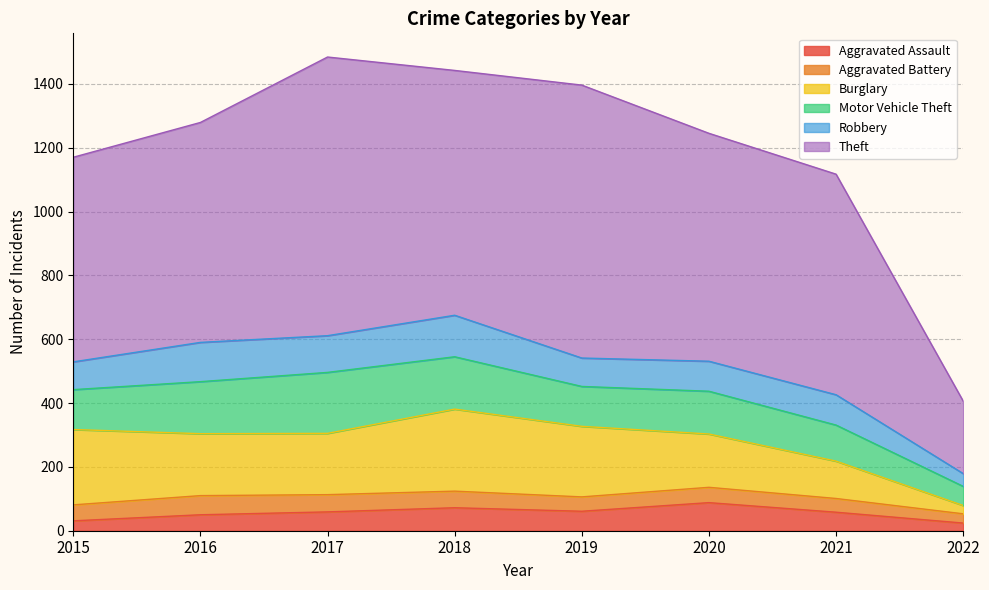

Rank the series by their maximum value, from lowest to highest.

Aggravated Battery, Aggravated Assault, Robbery, Motor Vehicle Theft, Burglary, Theft